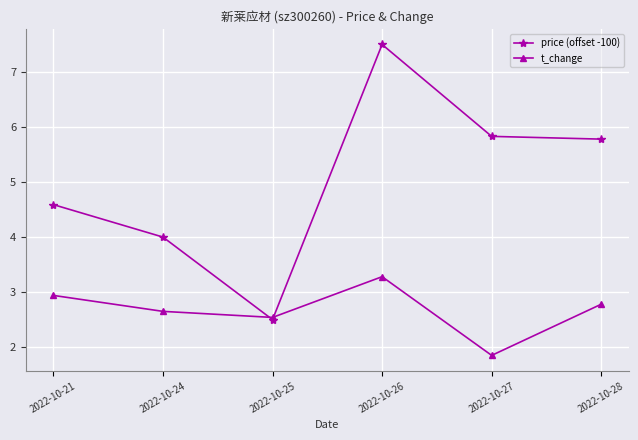

Count the number of categories in the chart.

6